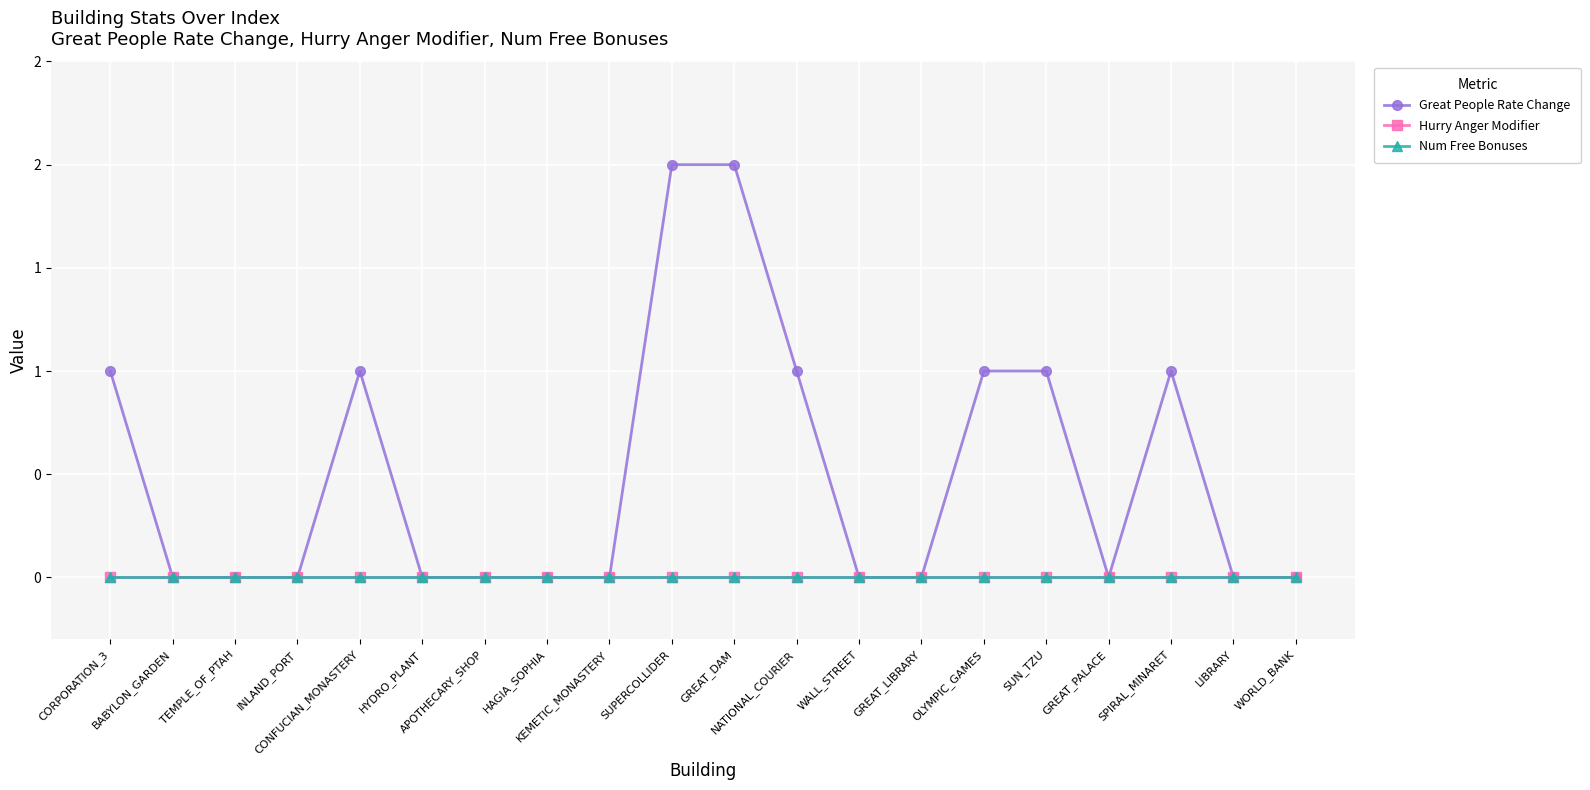

Which has a higher value, SPIRAL_MINARET or KEMETIC_MONASTERY?

SPIRAL_MINARET